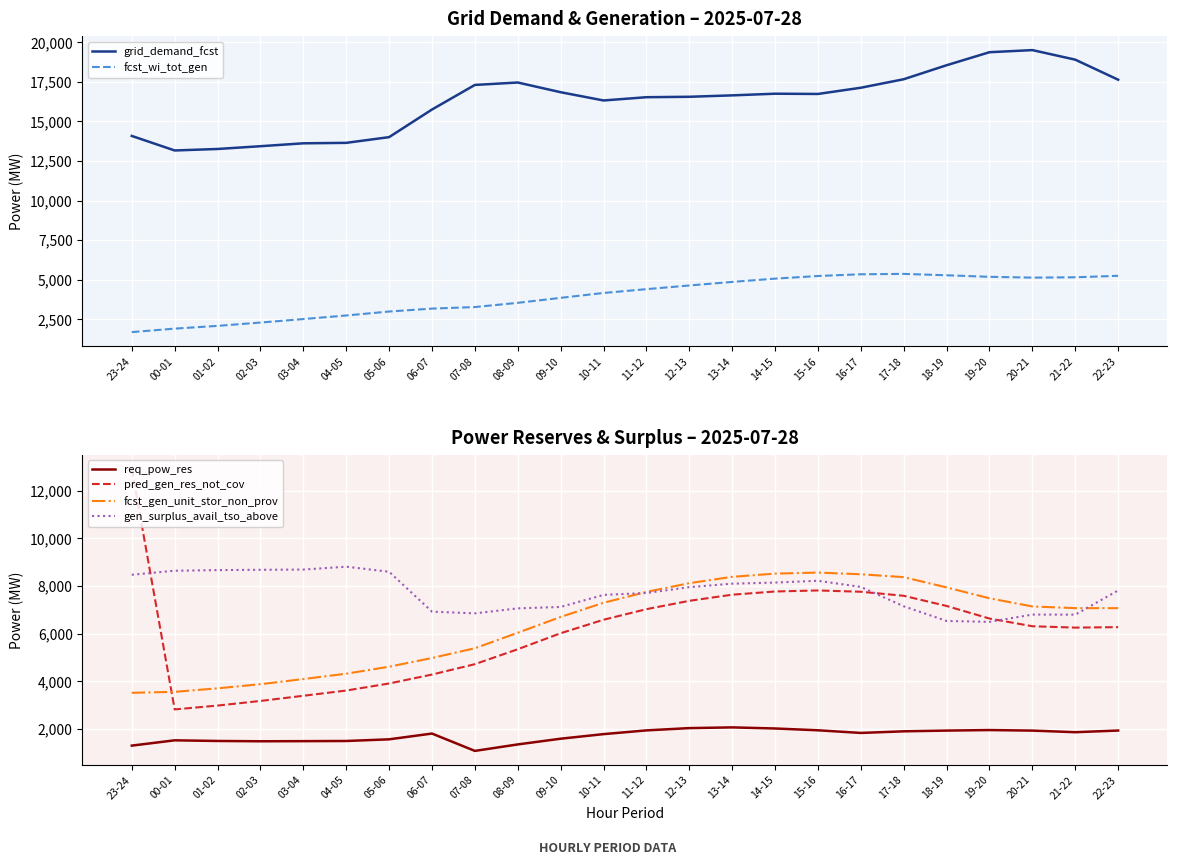

In req_pow_res, how many points are higher than both neighbors (excluding endpoints)?

4